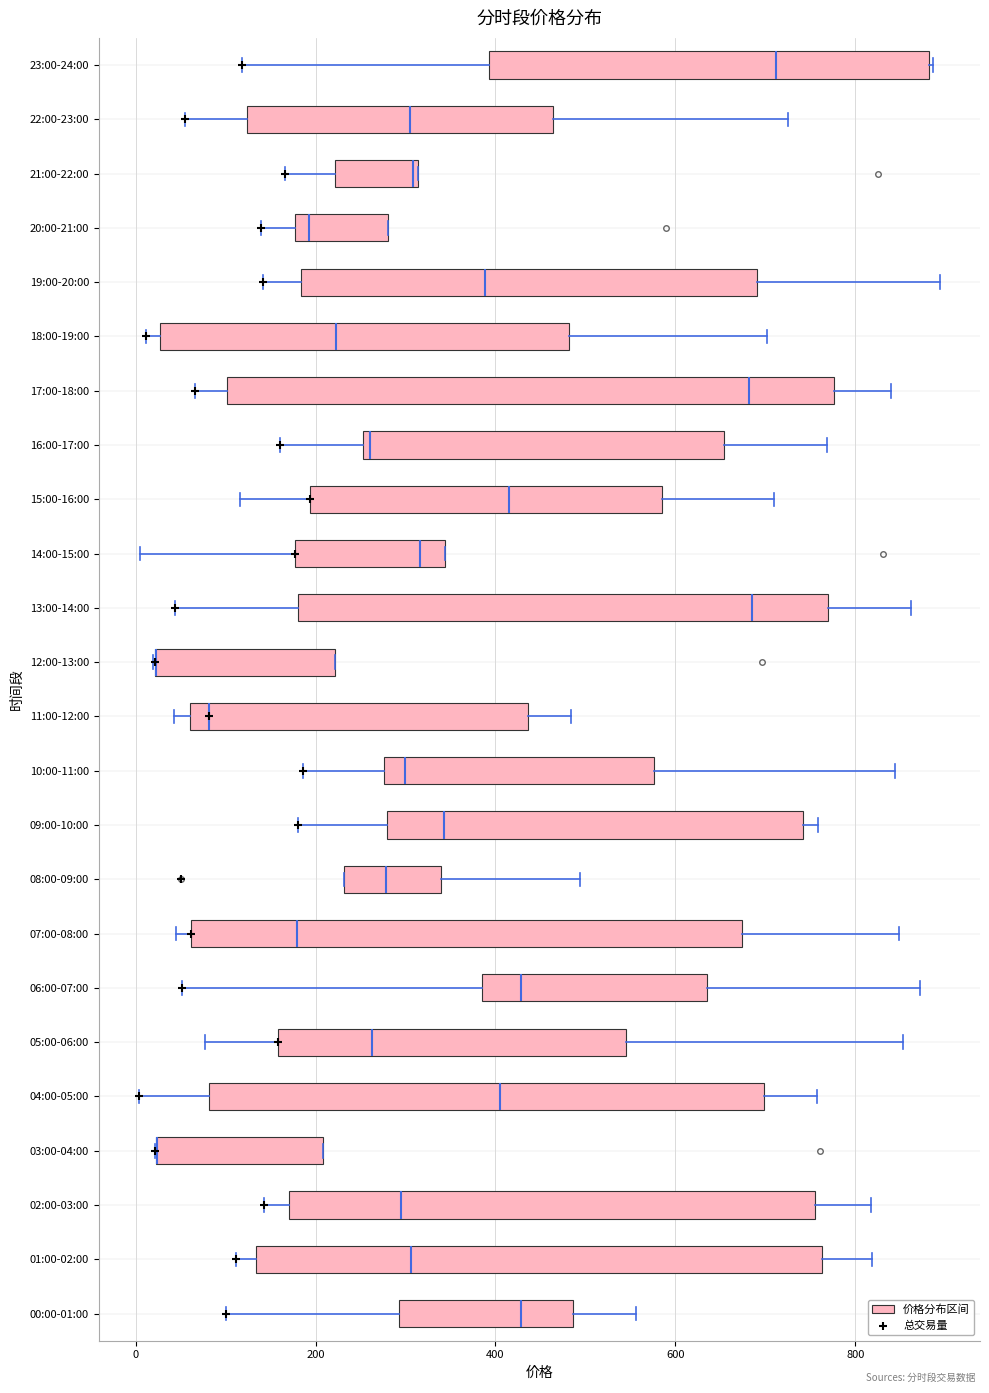

Where does the right whisker of the box for 06:00-07:00 end on the x-axis? The values are not printed on the chart, so give them approximately, as read against the axis.

880